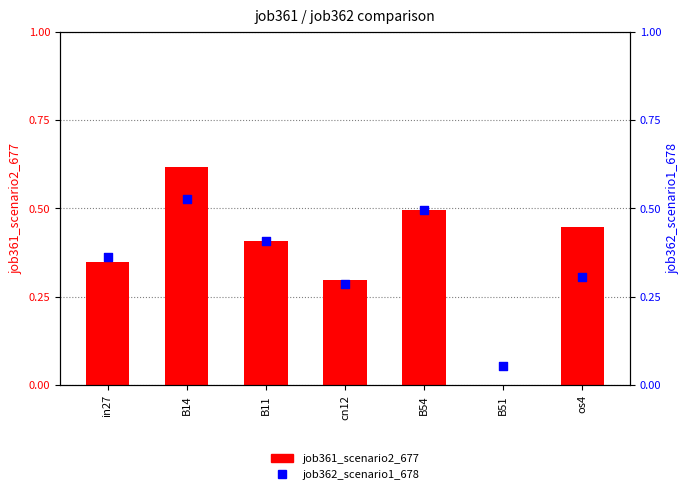

Which series contains the highest Y value?

job361_scenario2_677